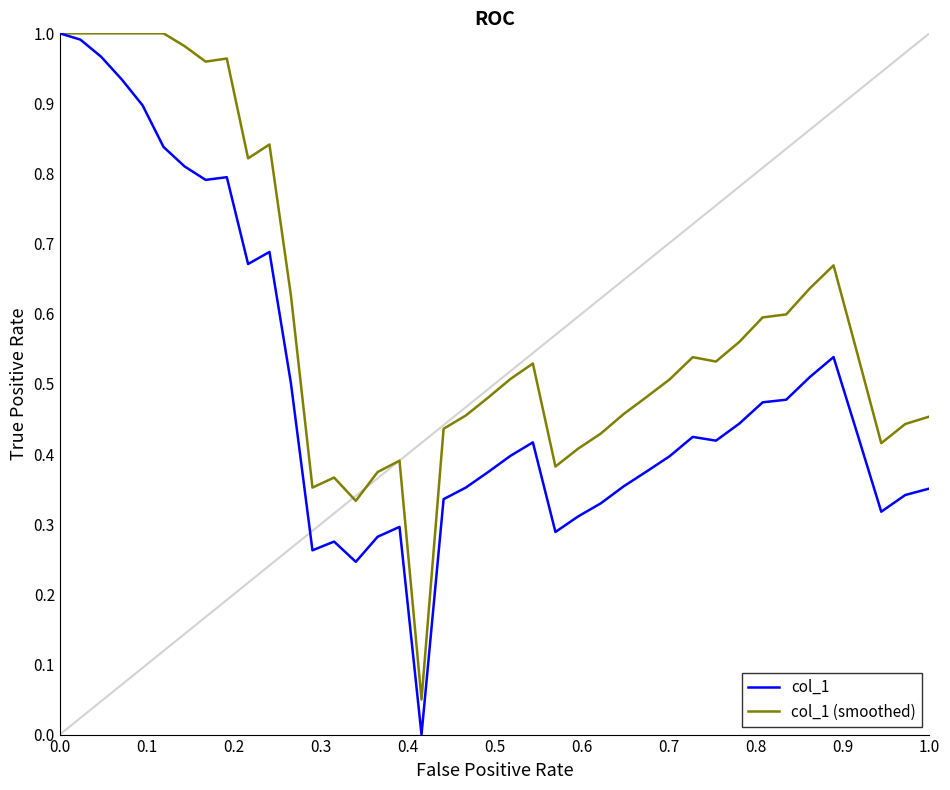

Which series has the largest total across all categories?

col_1 (smoothed)